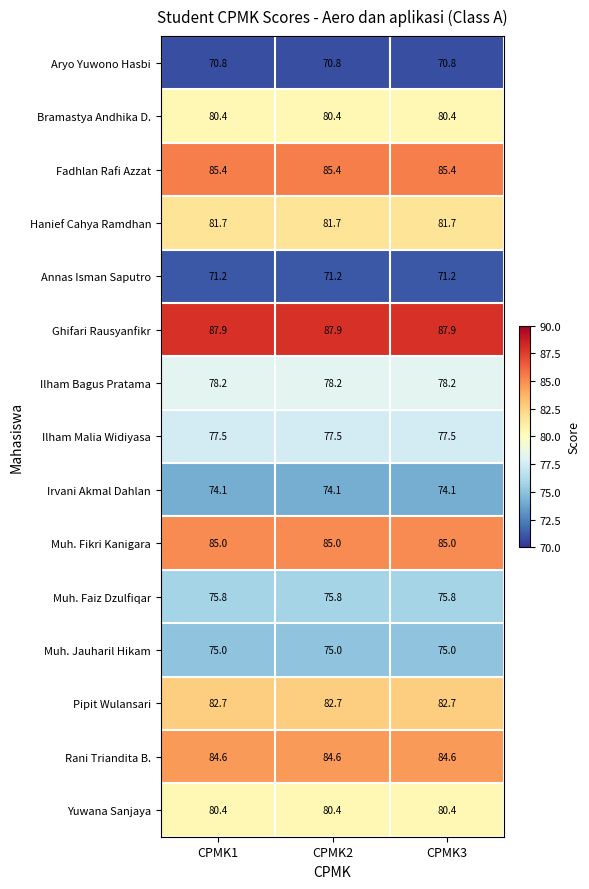

What is the maximum value shown in the chart?

87.9